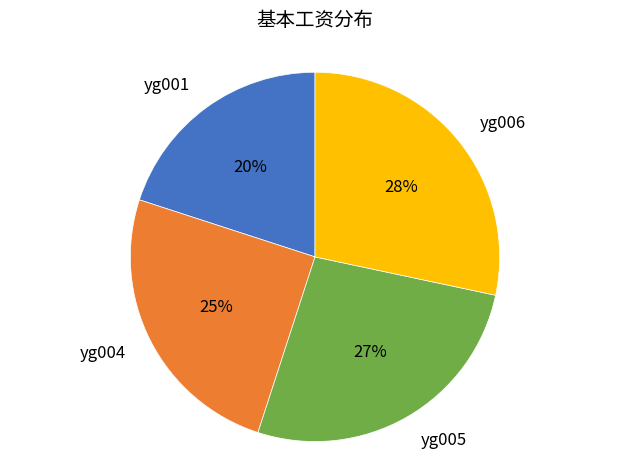

Does any single category account for the majority?

No